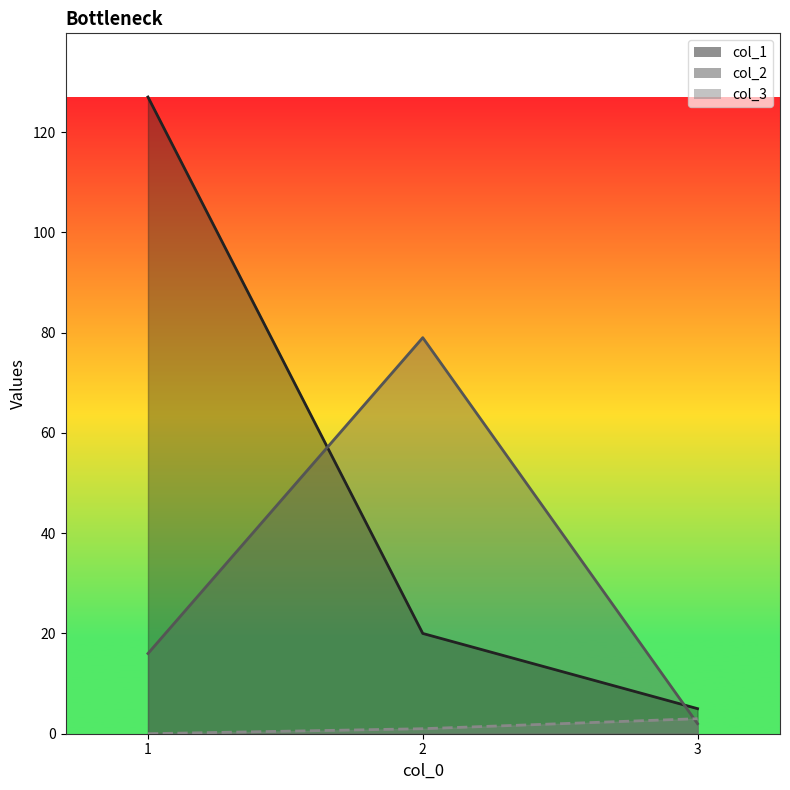

What is the maximum value for col_1?

127